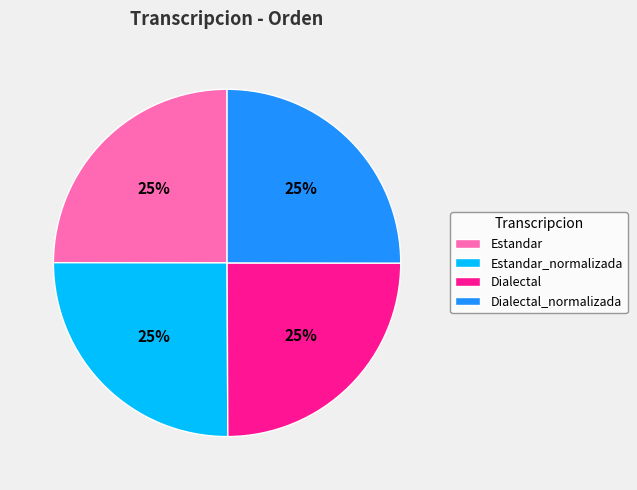

Does Dialectal account for over 50% of the chart?

No